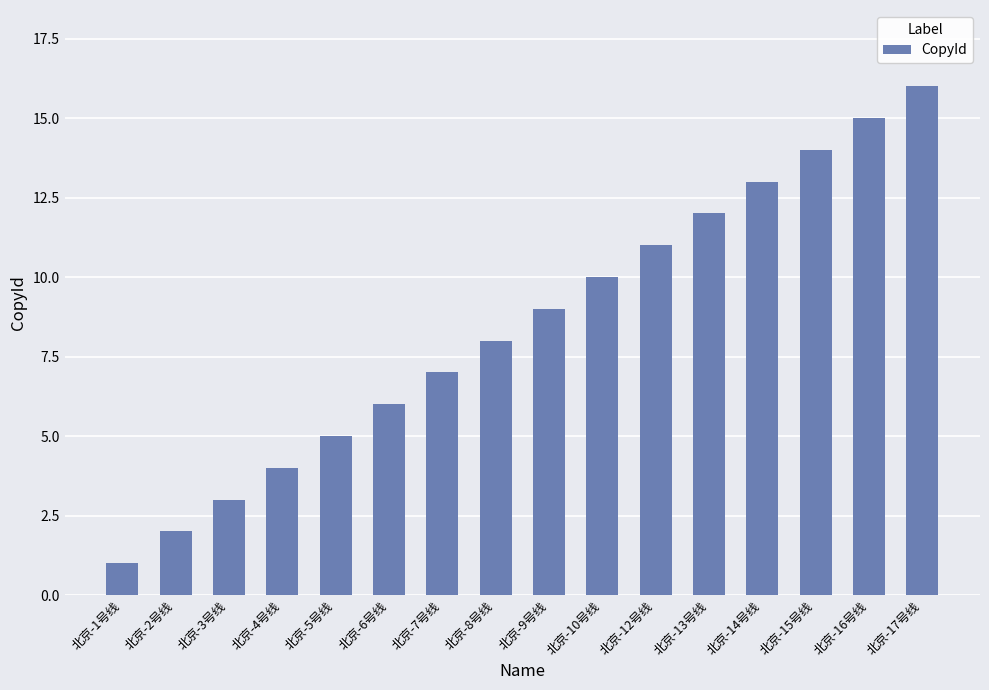

Which label corresponds to the largest value in the chart?

北京-17号线